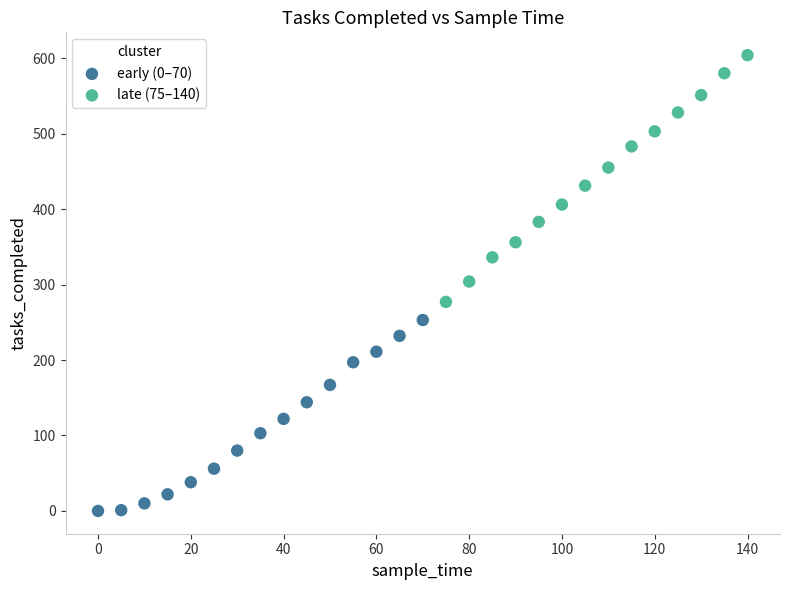

Which series contains the lowest Y value?

early (0–70)